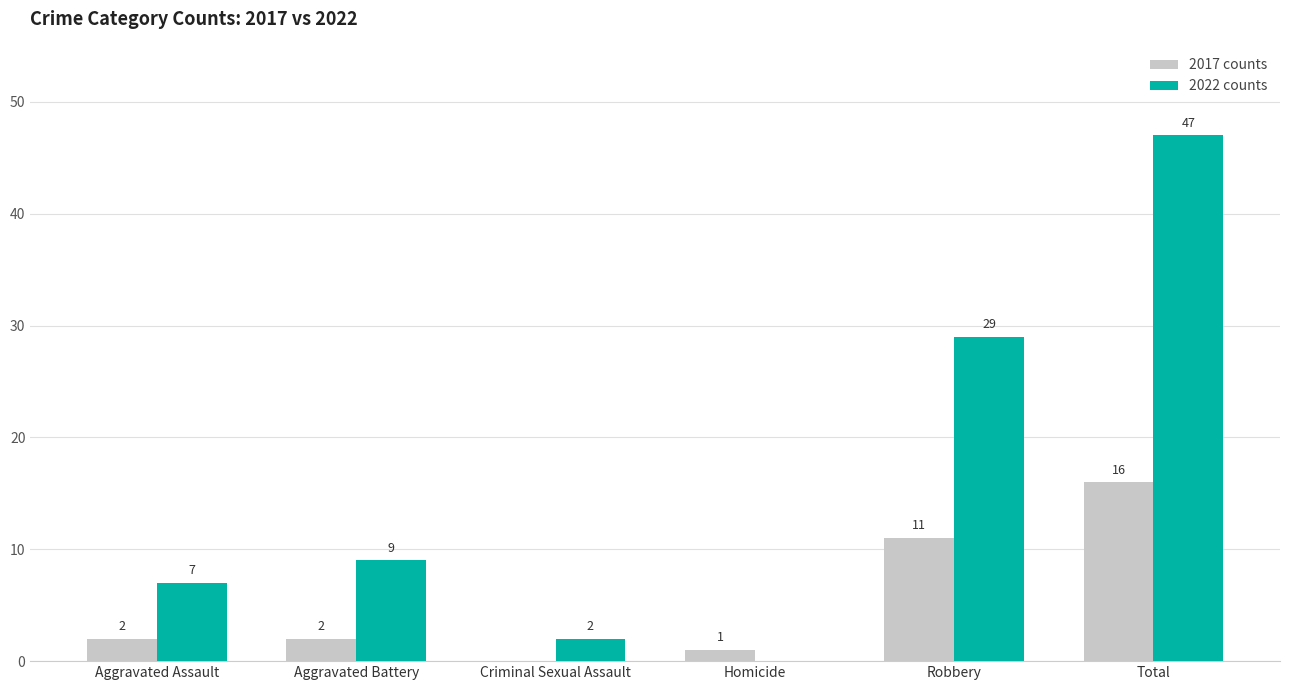

What is the difference between the 2022 counts values at Aggravated Assault and Homicide?

7